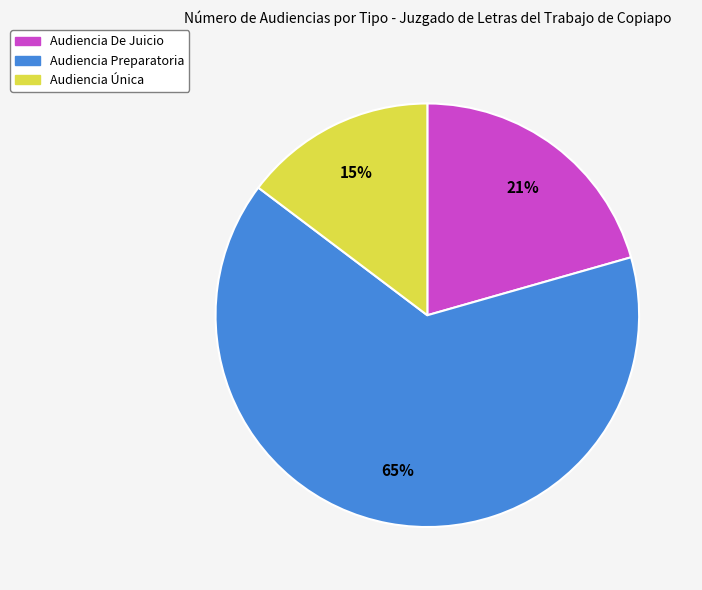

To the nearest percent, what is the difference between the Audiencia Preparatoria and Audiencia De Juicio slice percentages?

44%